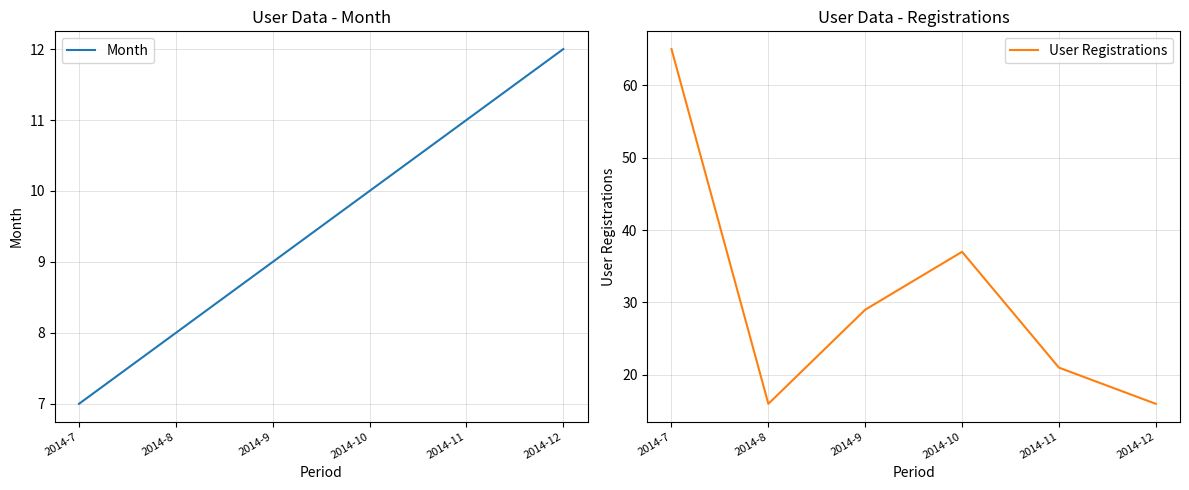

Which series has the largest total across all categories?

User Registrations